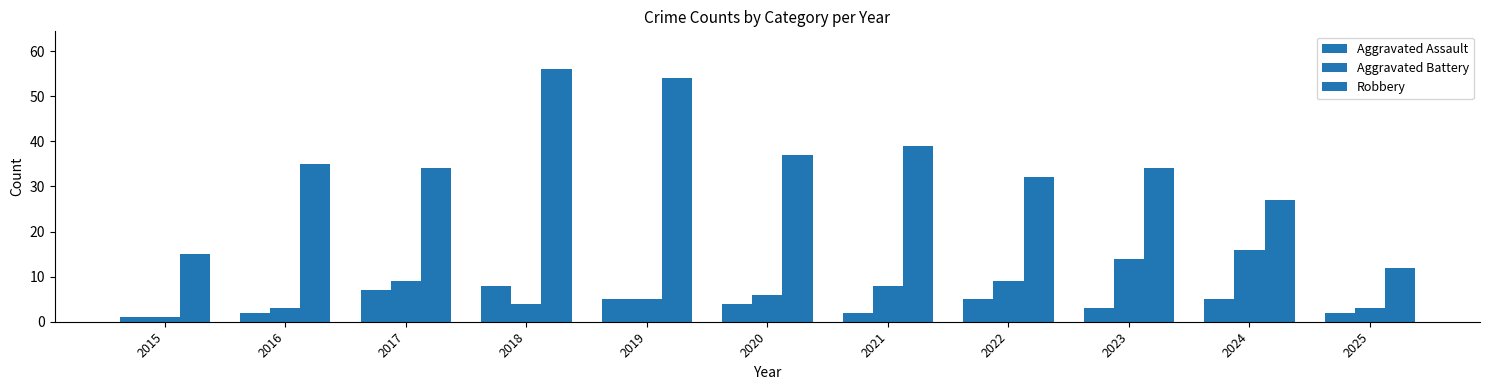

How many groups of bars are there?

11